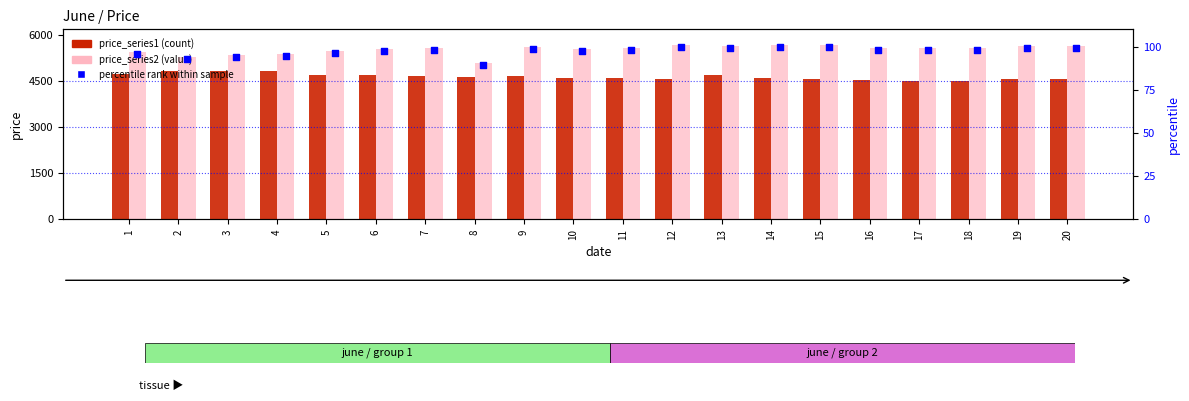

Is the value of price_series2 at 2 greater than the value of percentile rank within sample at 20?

Yes